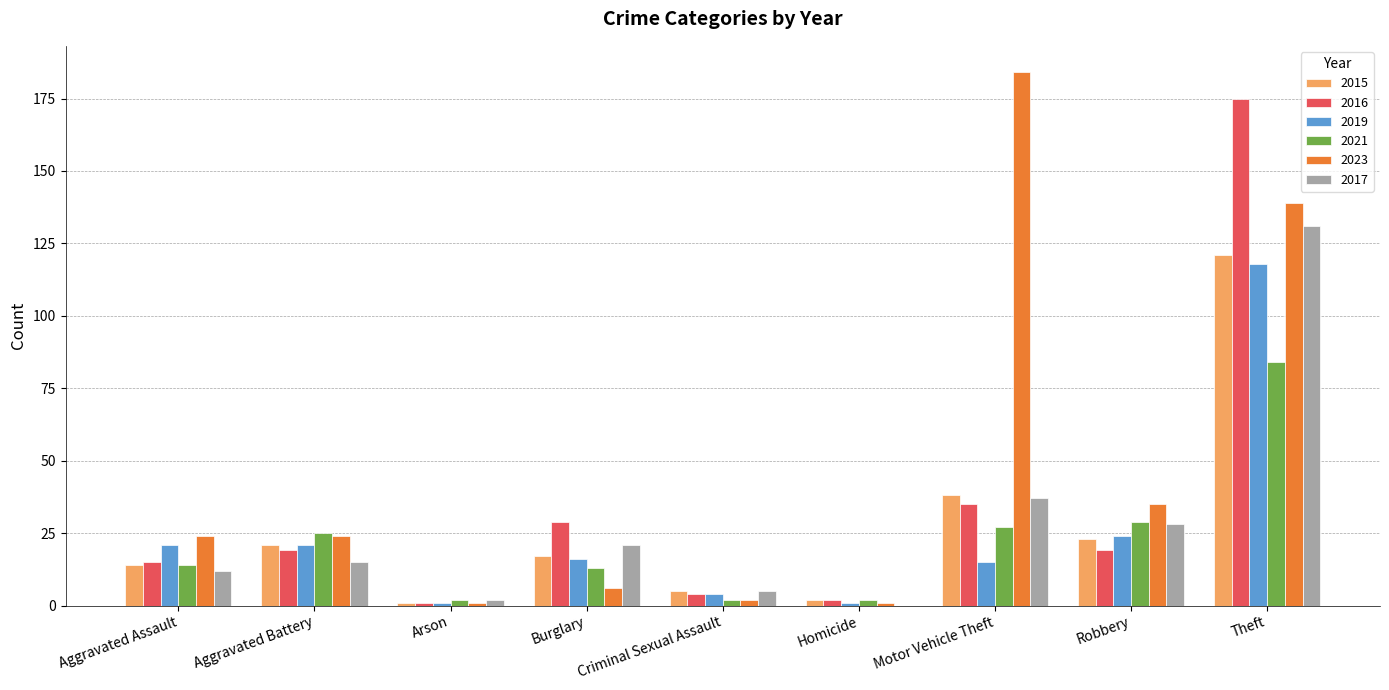

Which series has the largest total across all categories?

2023